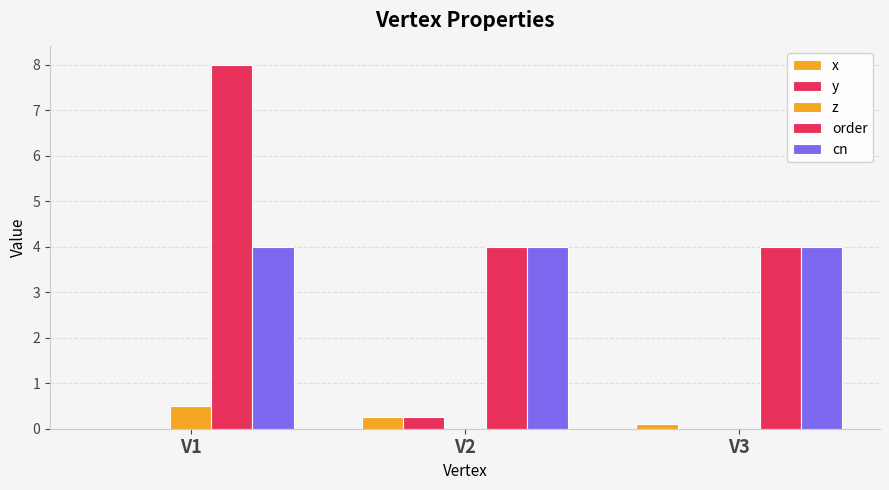

Which category has the lowest value across all series?

V1